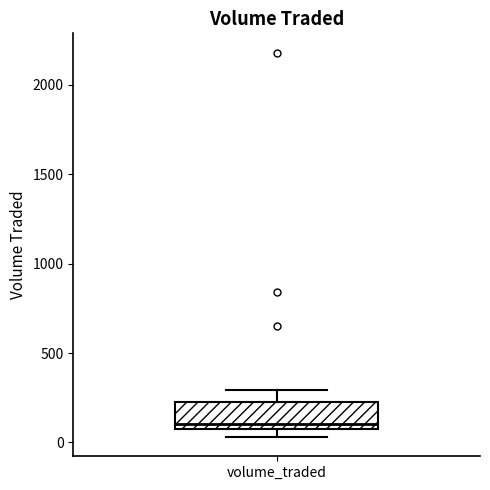

Transcribe this box plot: give where the median line is, the range the box spans, and where the two whiskers end, as read against the y-axis. The values are not printed on the chart, so give them approximately, as read against the axis.

median 100, box 50 to 250, whiskers 50 (just below the box's lower edge) to 300